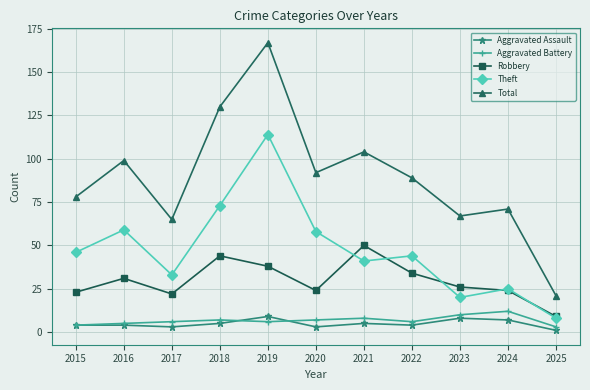

What is the value of the Total point at the 5th from the left?

167